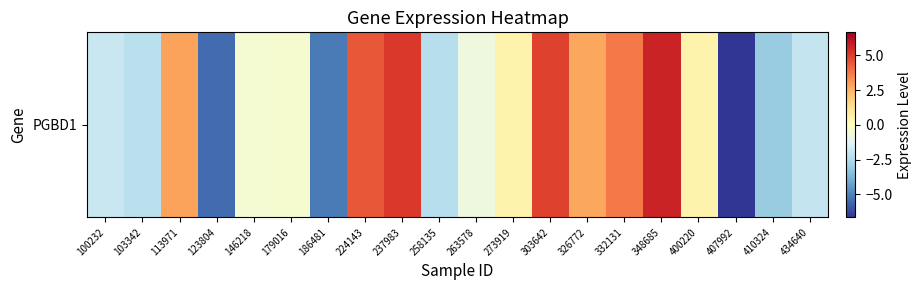

At which category does the chart reach its minimum across all series?

407992